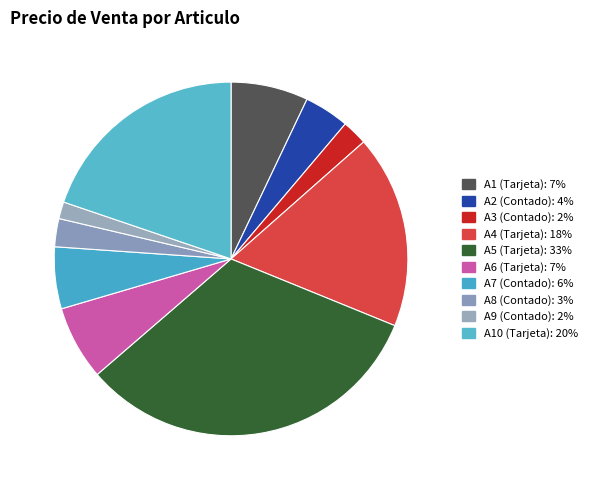

Is it true that A9 (Contado) is 8% of the pie?

False